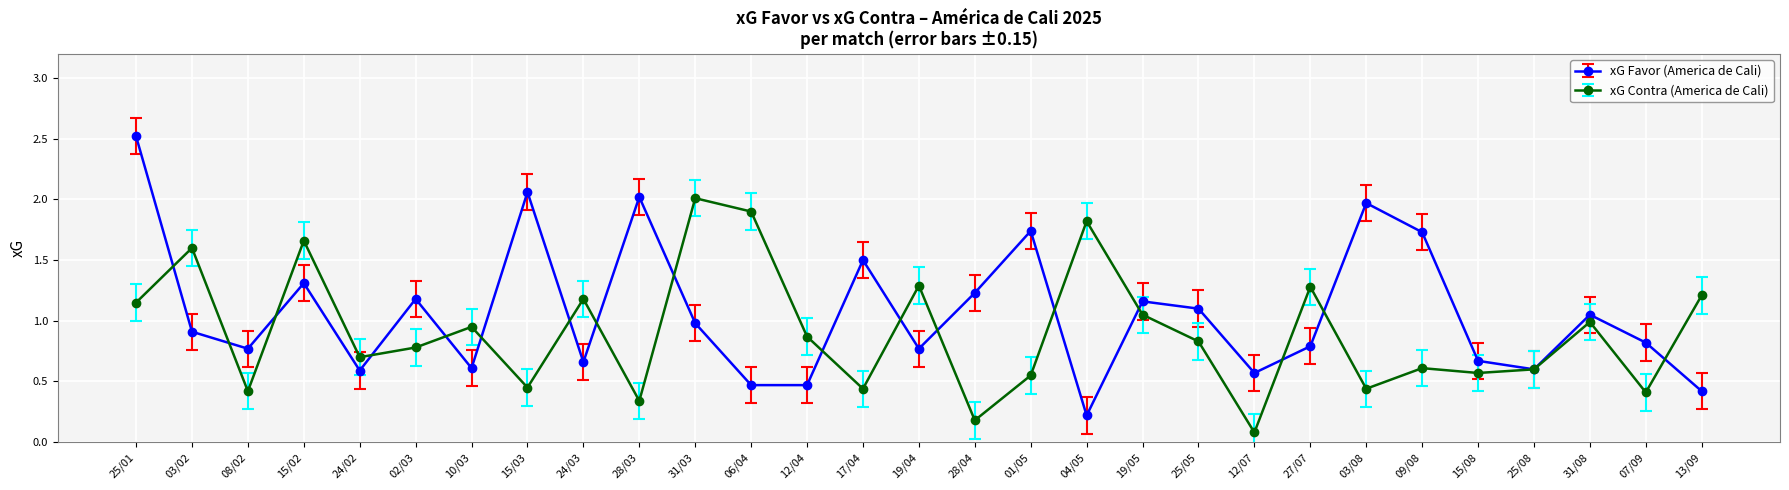

Where is the first local maximum for xG Contra (America de Cali)?

03/02